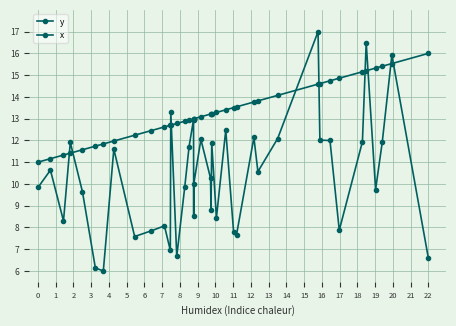

What is the difference between the maximum and minimum values in the y series?

11.0